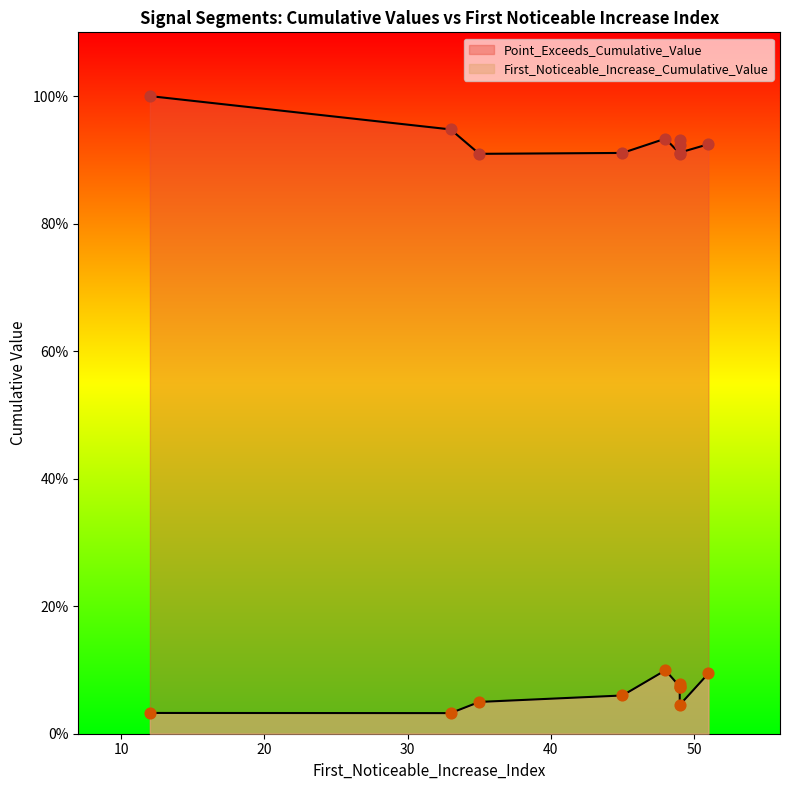

At which category is the sum across all series the highest?

48